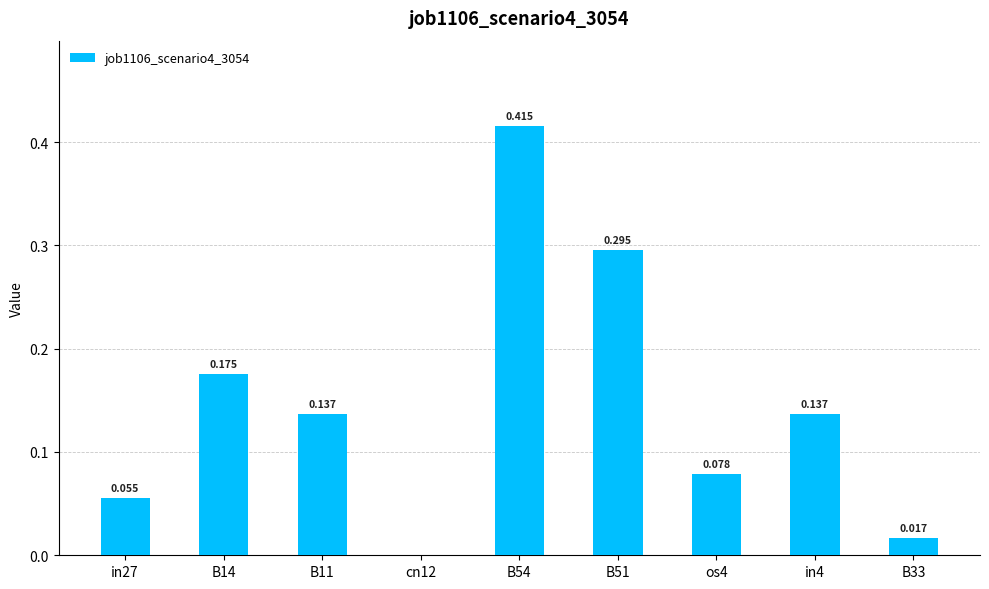

What position from the left is B11?

3